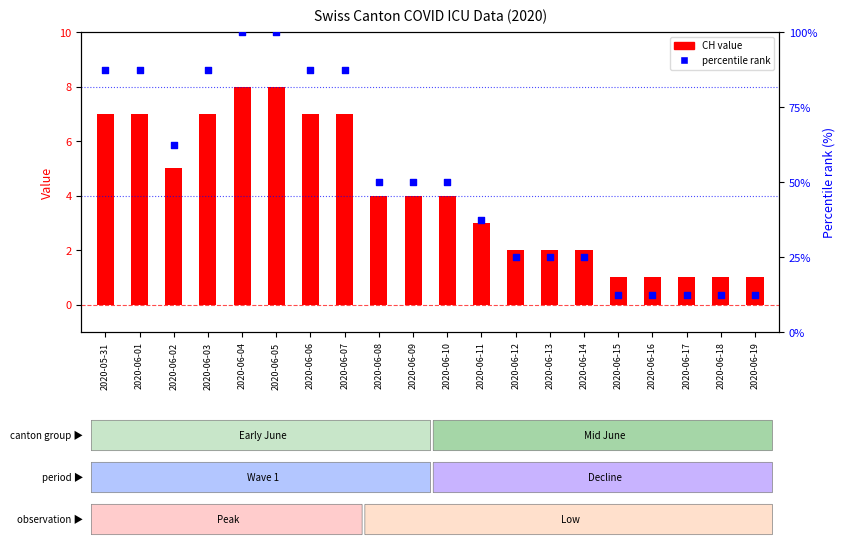

Which series has the largest total across all categories?

% rank (CH)